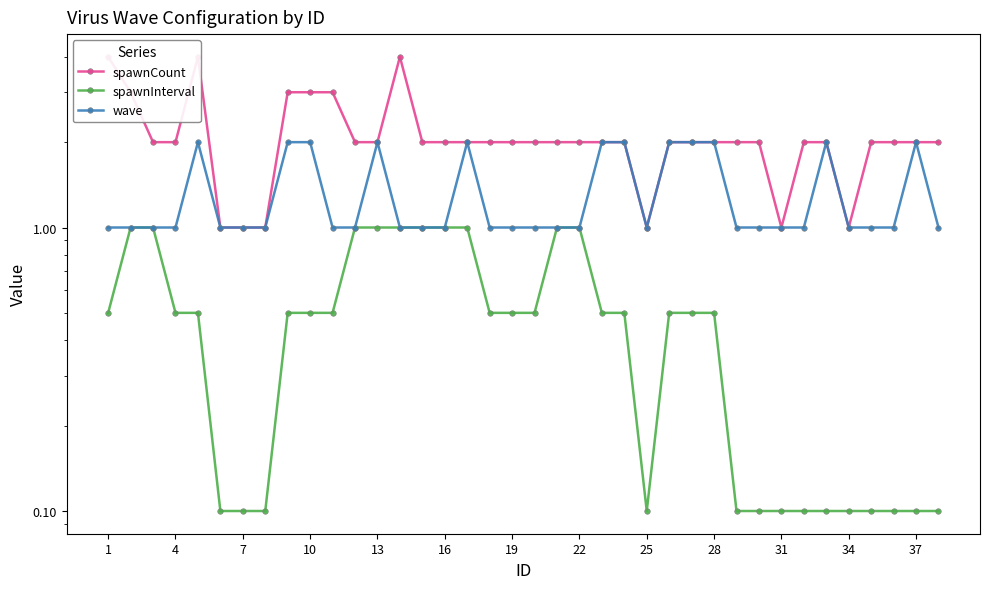

True or false: spawnCount and spawnInterval cross at least once.

False